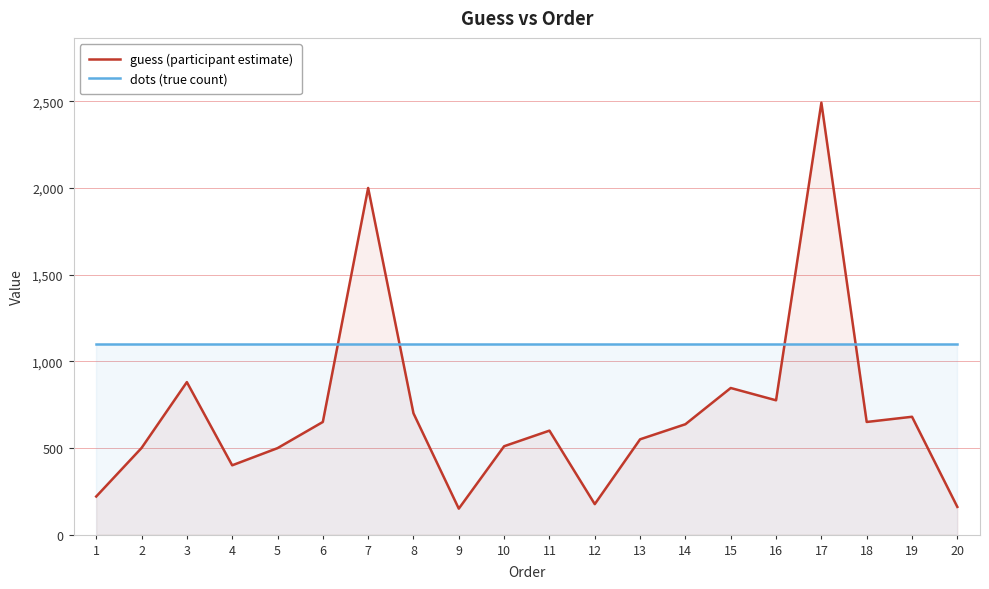

True or false: guess (participant estimate) and dots (true count) cross at least once.

True